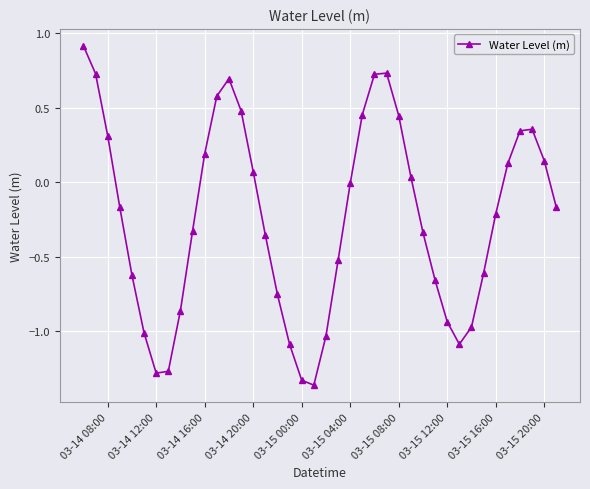

How many categories are shown in the chart?

40